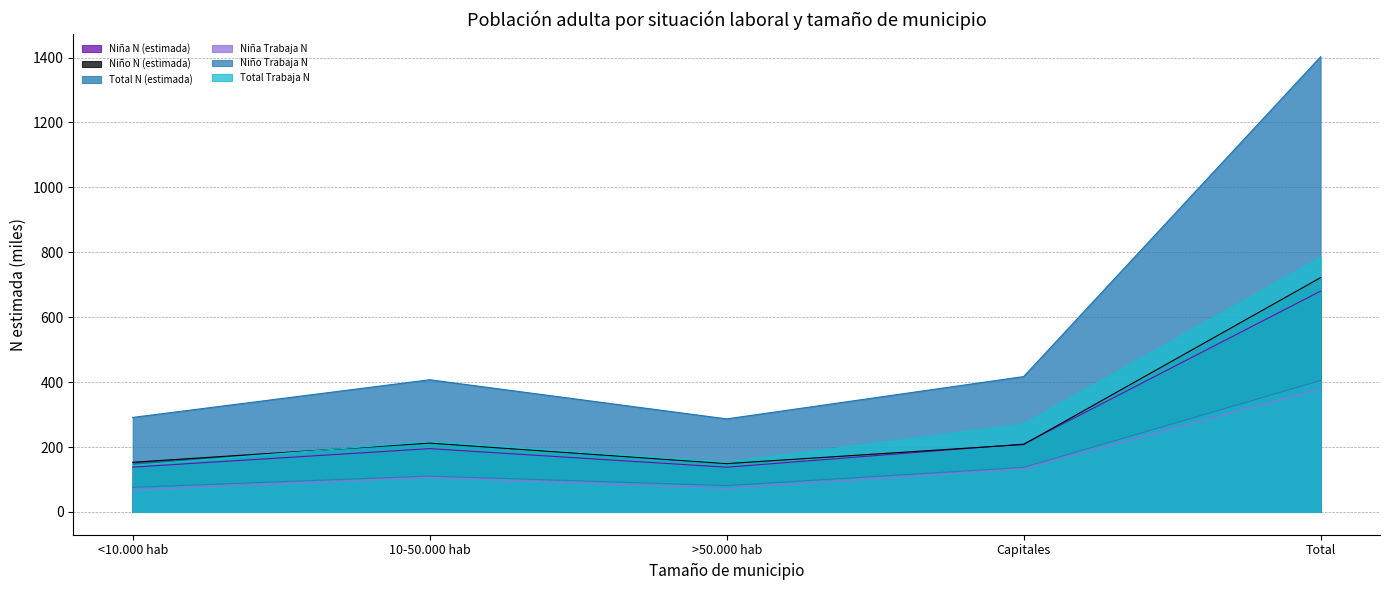

True or false: Total N (estimada) has a value of 291.2 at <10.000 hab.

True